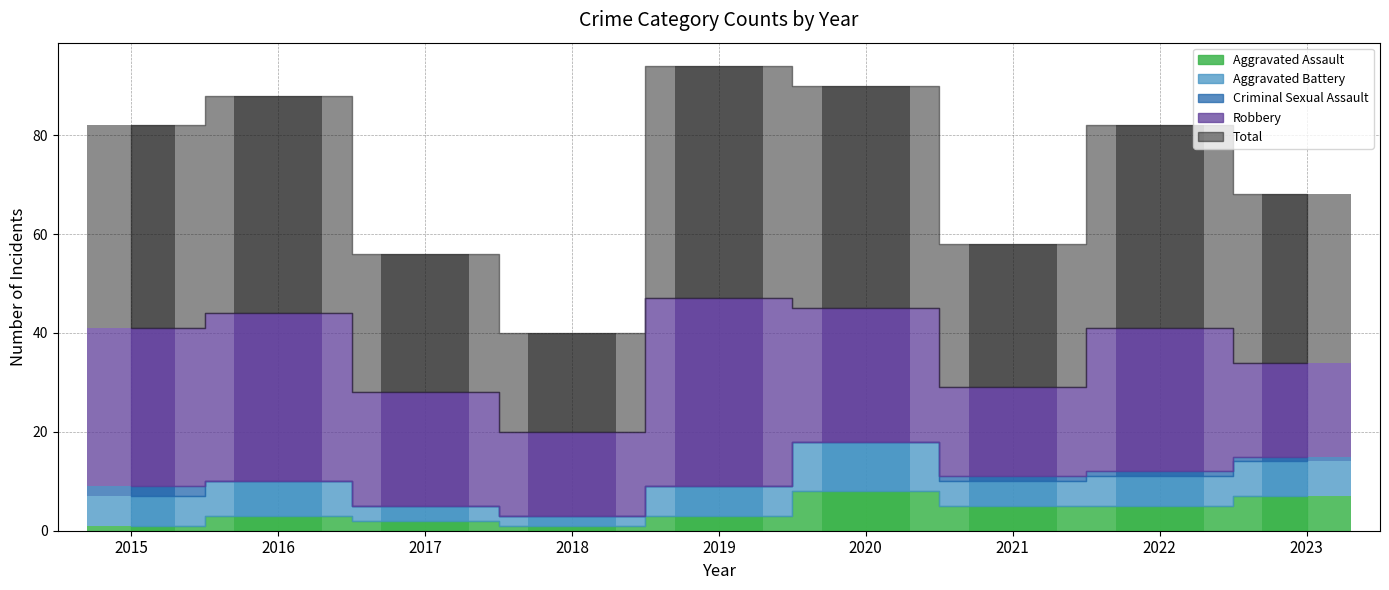

Which series has the largest total across all categories?

Total